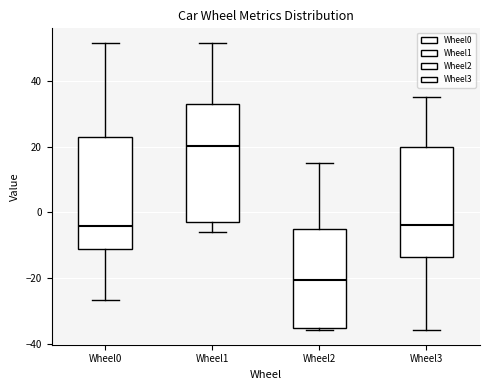

Reading left to right, read every box against the y-axis: the position of its median line, the range the box covers, and the ends of its whiskers. The values are not printed on the chart, so give them approximately, as read against the axis.

Wheel0: median -4, box -12 to 24, whiskers -26 to 52
Wheel1: median 20, box -2 to 32, whiskers -6 to 52
Wheel2: median -20, box -36 to -4, whiskers -36 to 16
Wheel3: median -4, box -14 to 20, whiskers -36 to 36